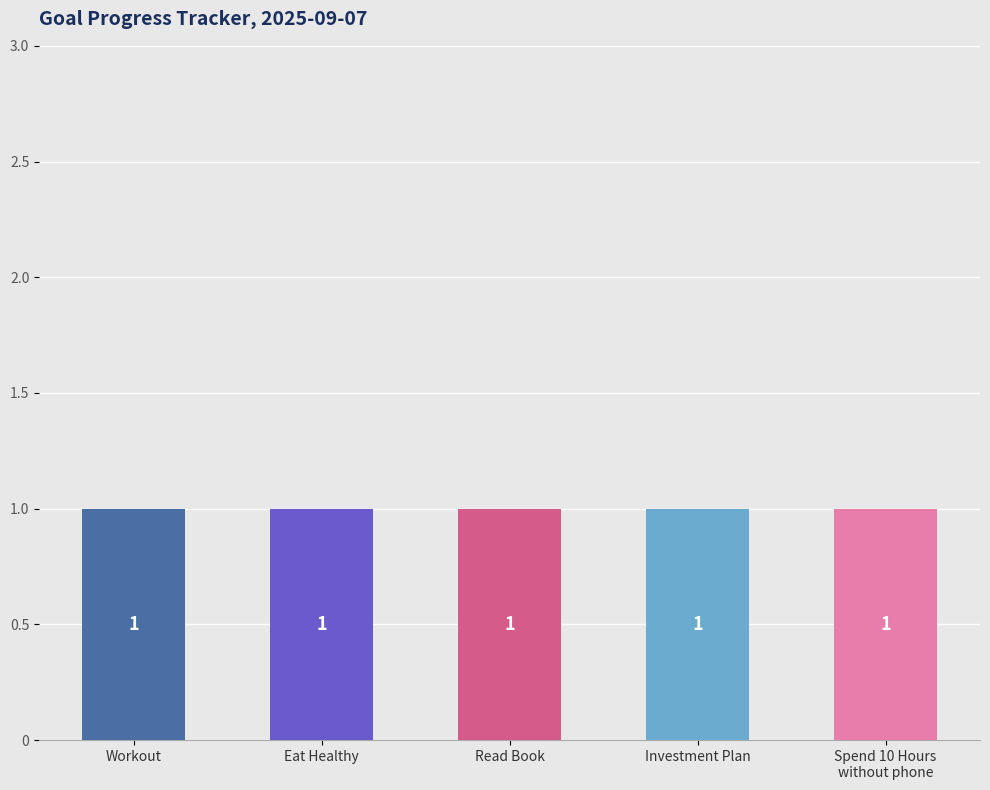

Are the bars horizontal?

No